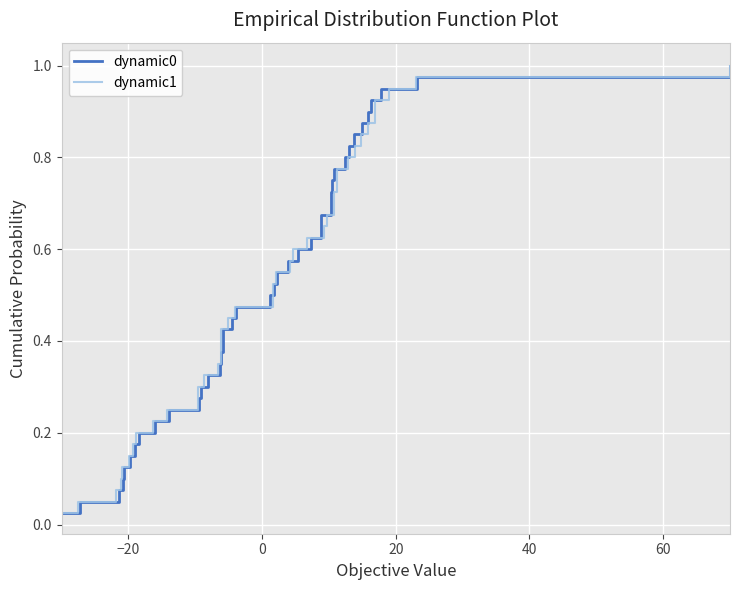

How many distinct data groups are displayed?

2